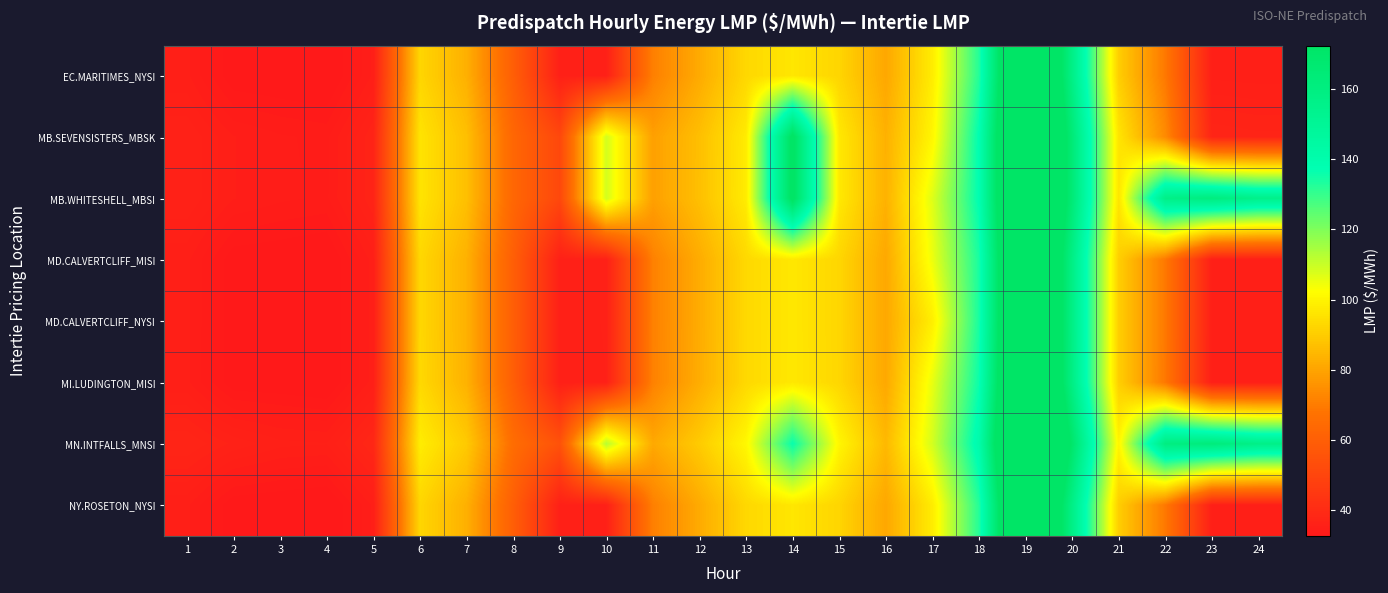

Reading left to right, extract all data points from this chart.

EC.MARITIMES_NYSI: 1=35.0	2=32.7	3=32.5	4=32.3	5=35.0	6=92.4	7=83.0	8=60.0	9=35.8	10=35.9	11=71.0	12=81.7	13=93.0	14=96.6	15=92.2	16=80.8	17=98.0	18=132.5	19=224.0	20=157.4	21=90.4	22=69.2	23=35.3	24=35.1
MB.SEVENSISTERS_MBSK: 1=36.5	2=34.9	3=34.4	4=34.2	5=37.0	6=95.9	7=86.8	8=63.1	9=51.0	10=108.6	11=79.0	12=86.8	13=97.7	14=175.5	15=97.1	16=83.3	17=100.4	18=137.8	19=228.1	20=164.2	21=96.2	22=73.8	23=37.6	24=37.3
MB.WHITESHELL_MBSI: 1=36.5	2=34.9	3=34.5	4=34.2	5=37.0	6=96.0	7=86.8	8=63.1	9=51.0	10=108.6	11=79.0	12=86.9	13=97.8	14=175.5	15=97.2	16=83.4	17=106.9	18=137.8	19=228.1	20=164.4	21=96.3	22=156.7	23=160.8	24=155.5
MD.CALVERTCLIFF_MISI: 1=35.0	2=32.8	3=32.7	4=32.4	5=35.1	6=92.8	7=83.2	8=60.1	9=35.8	10=36.0	11=71.3	12=82.1	13=93.1	14=96.9	15=92.5	16=81.0	17=104.8	18=134.0	19=224.6	20=157.9	21=90.7	22=69.2	23=35.3	24=35.1
MD.CALVERTCLIFF_NYSI: 1=35.0	2=32.8	3=32.7	4=32.4	5=35.1	6=92.8	7=83.2	8=60.1	9=35.8	10=36.0	11=71.3	12=82.1	13=93.1	14=96.9	15=92.5	16=81.0	17=98.5	18=134.0	19=224.6	20=157.9	21=90.7	22=69.2	23=35.3	24=35.1
MI.LUDINGTON_MISI: 1=35.0	2=32.8	3=32.7	4=32.4	5=35.2	6=93.1	7=83.4	8=60.0	9=35.7	10=36.0	11=71.5	12=82.3	13=93.1	14=97.0	15=92.5	16=81.1	17=105.5	18=135.9	19=225.5	20=158.3	21=90.7	22=69.0	23=35.2	24=35.0
MN.INTFALLS_MNSI: 1=37.6	2=36.4	3=35.6	4=35.5	5=38.3	6=98.2	7=89.4	8=65.5	9=55.1	10=112.3	11=81.2	12=89.8	13=100.9	14=136.3	15=100.4	16=85.2	17=108.5	18=140.7	19=233.4	20=169.7	21=100.3	22=159.7	23=162.3	24=156.9
NY.ROSETON_NYSI: 1=35.0	2=32.7	3=32.5	4=32.3	5=35.0	6=92.4	7=83.0	8=60.0	9=35.8	10=35.9	11=71.0	12=81.7	13=93.0	14=96.6	15=92.2	16=80.8	17=98.0	18=132.5	19=224.0	20=157.4	21=90.4	22=69.2	23=35.3	24=35.1